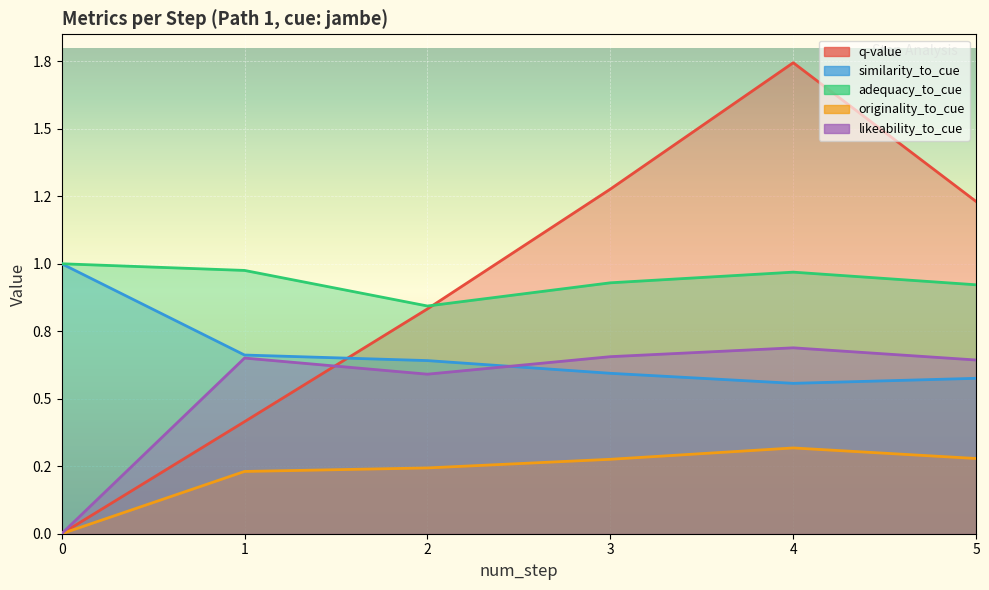

What is the difference between the highest and lowest values at 2?

0.6